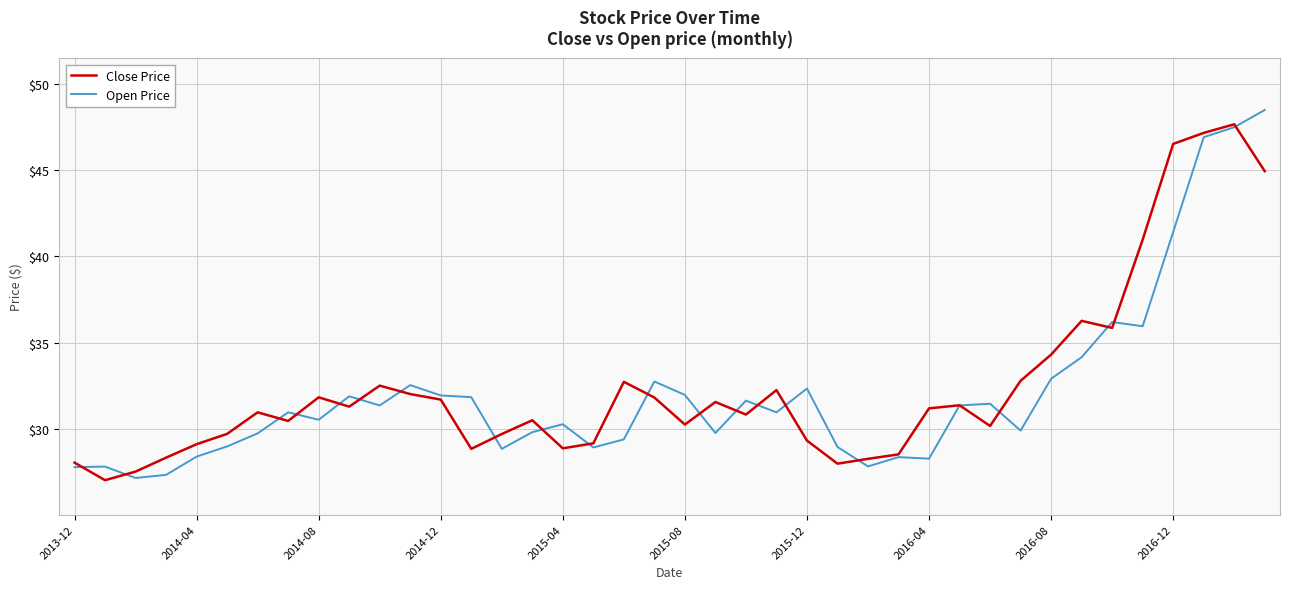

What is the minimum value for Open Price?

27.1